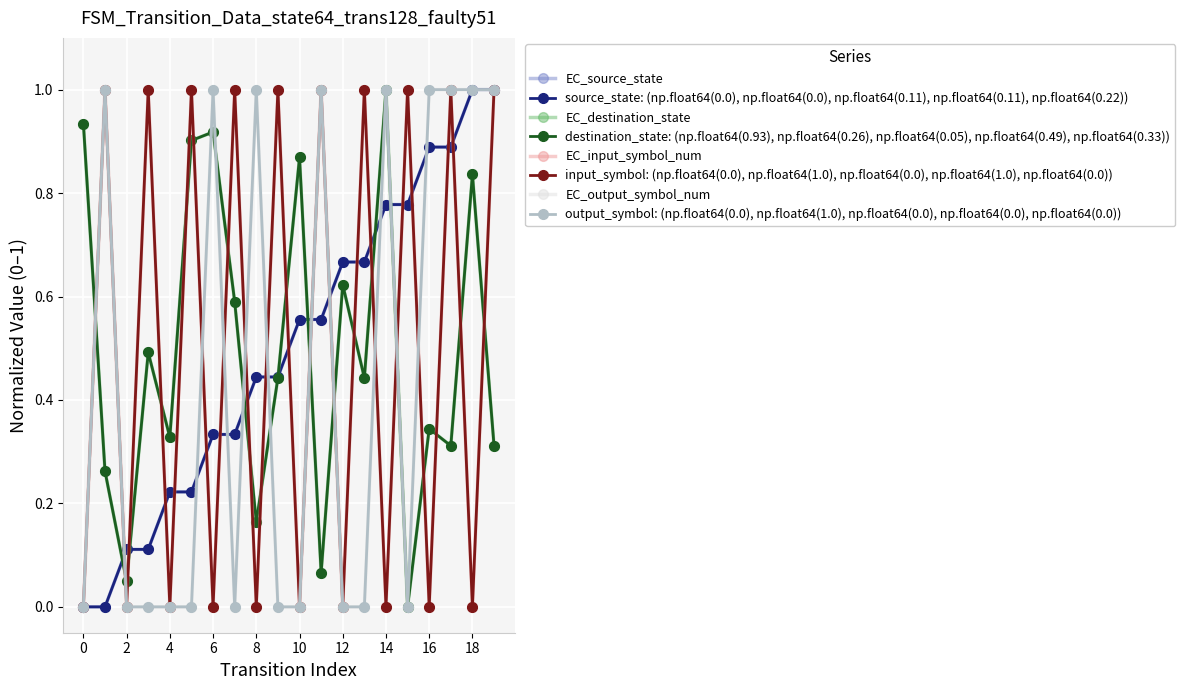

Is this an area chart (filled region under the line)?

No